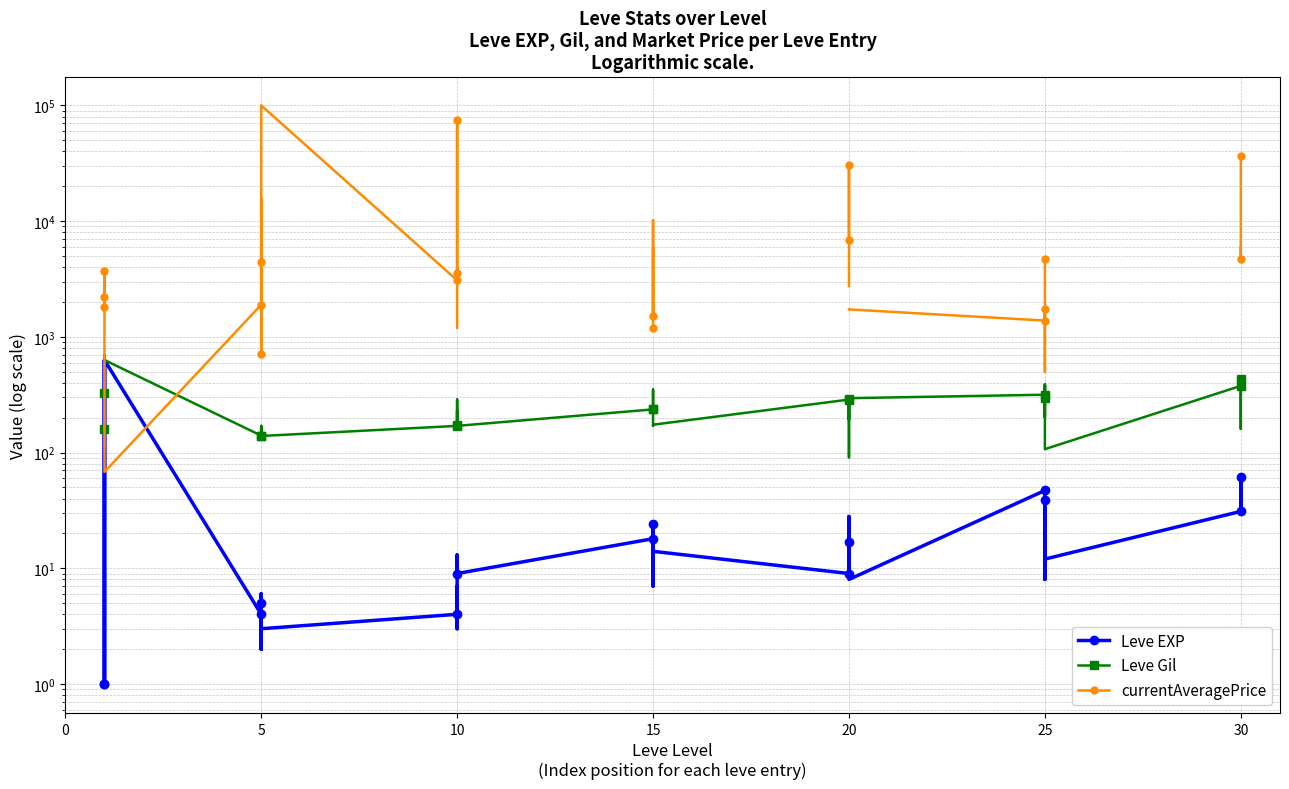

What is the maximum value shown in the chart?

100000.0